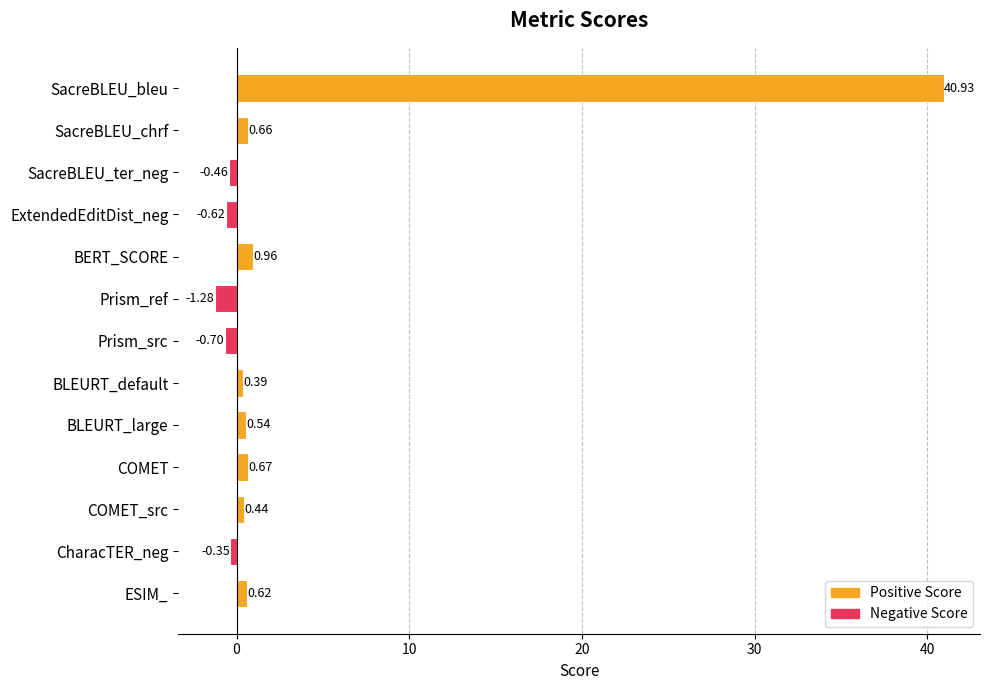

Which category has the highest value across all series?

SacreBLEU_bleu